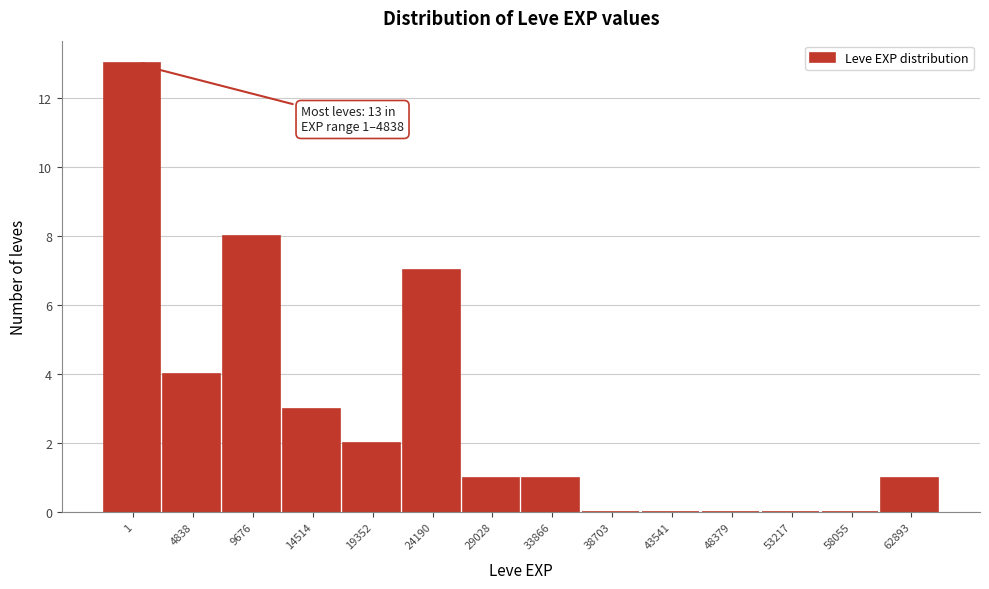

Reading right to left, list all the values displayed in this chart.

62893=1	58055=0	53217=0	48379=0	43541=0	38703=0	33866=1	29028=1	24190=7	19352=2	14514=3	9676=8	4838=4	1=13